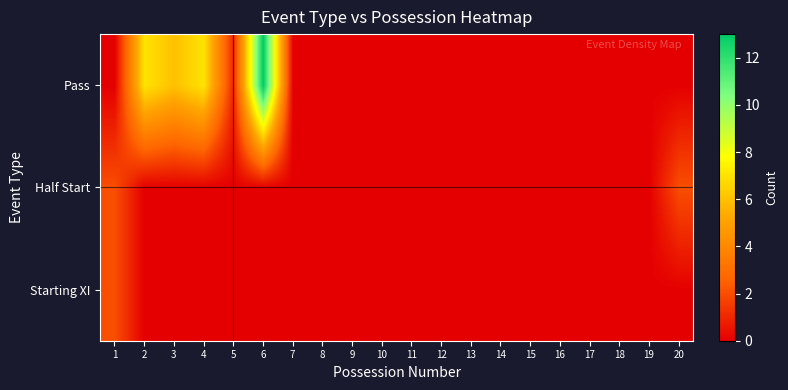

Reading left to right, extract all data points from this chart.

Starting XI: 1=2	2=0	3=0	4=0	5=0	6=0	7=0	8=0	9=0	10=0	11=0	12=0	13=0	14=0	15=0	16=0	17=0	18=0	19=0	20=0
Half Start: 1=2	2=0	3=0	4=0	5=0	6=0	7=0	8=0	9=0	10=0	11=0	12=0	13=0	14=0	15=0	16=0	17=0	18=0	19=0	20=2
Pass: 1=0	2=7	3=6	4=7	5=1	6=13	7=0	8=0	9=0	10=0	11=0	12=0	13=0	14=0	15=0	16=0	17=0	18=0	19=0	20=0